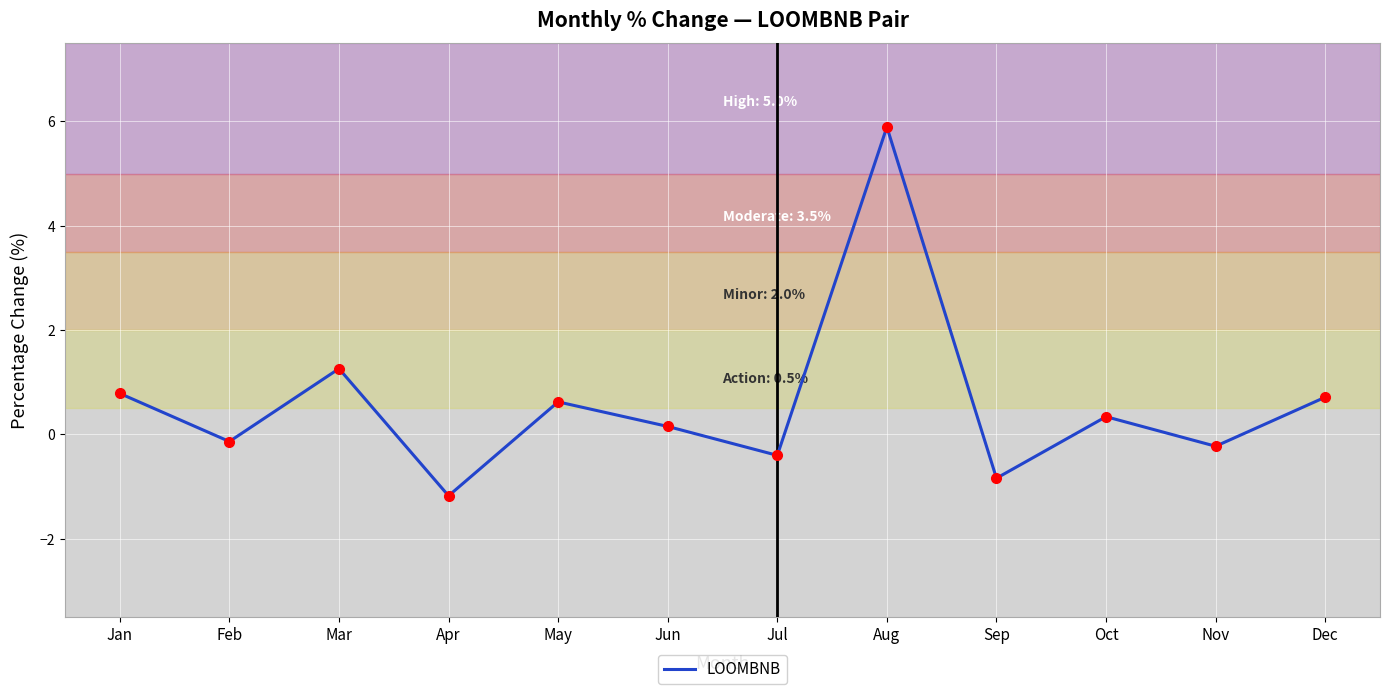

At which label does the data first exceed 0?

Jan